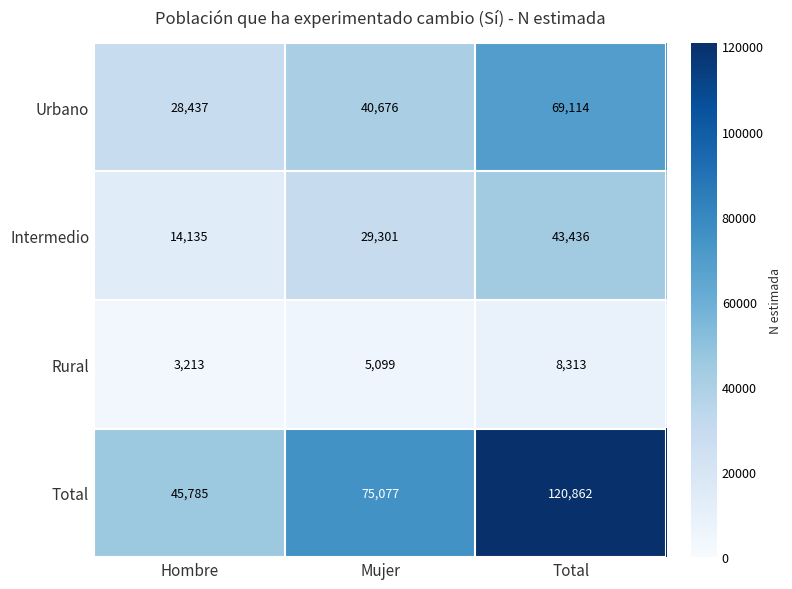

Is it true that Rural equals 8261 at Mujer?

False